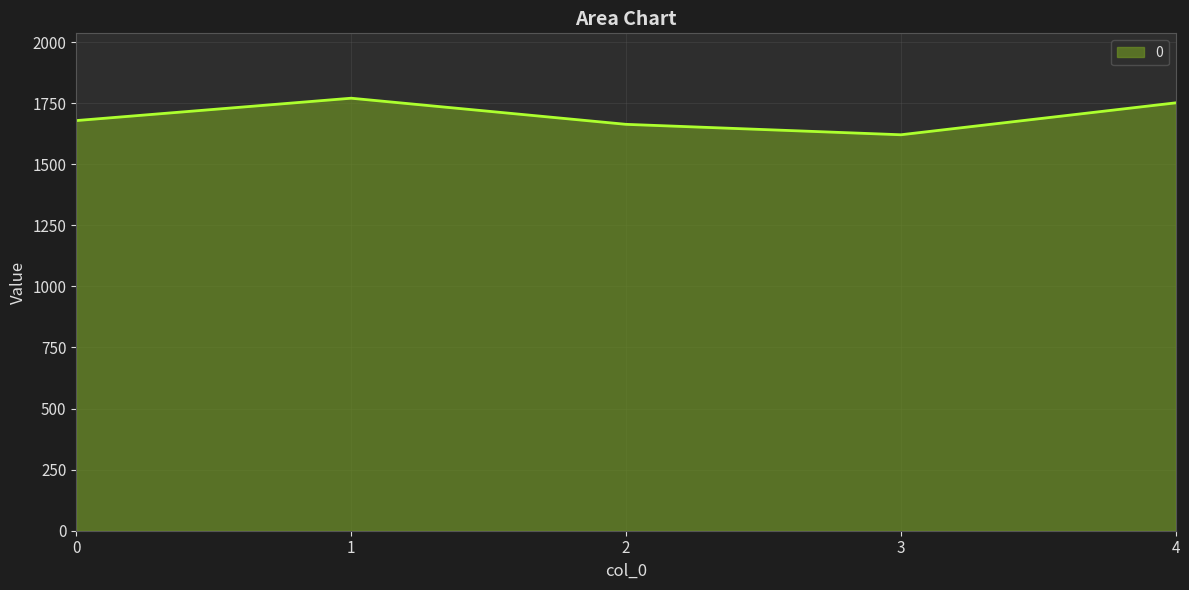

Reading left to right, what are all the values shown in this chart?

1678.6	1770.1	1663.2	1620.5	1751.2